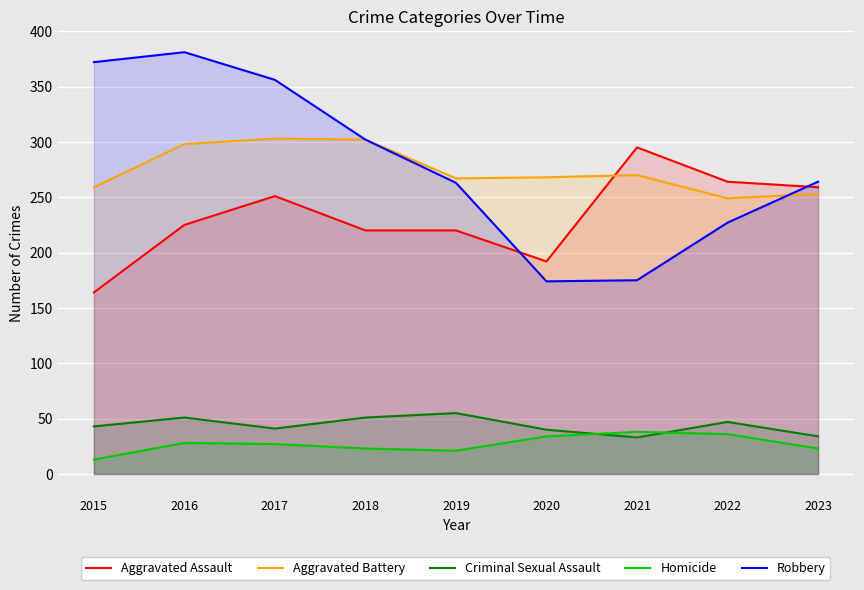

True or false: Aggravated Battery and Homicide cross at least once.

False